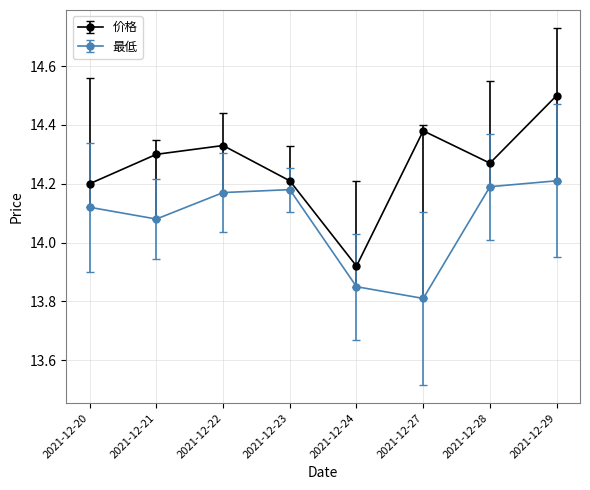

List the series in order of their overall mean, lowest first.

最低, 价格